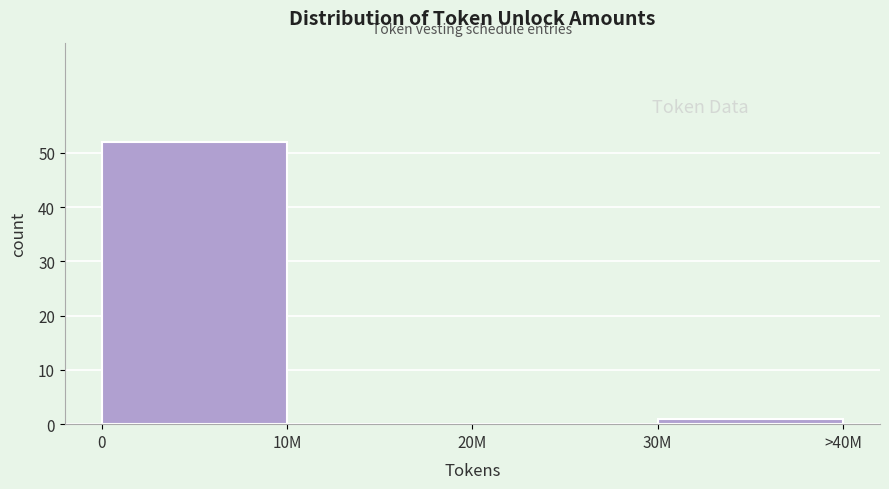

Reading left to right, extract all data points from this chart.

0=52	10M=0	20M=0	30M=1